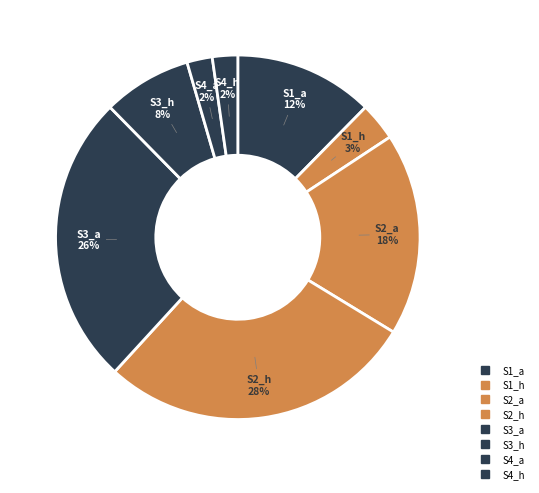

To the nearest percent, what is the combined percentage of S4_a and S4_h?

4%